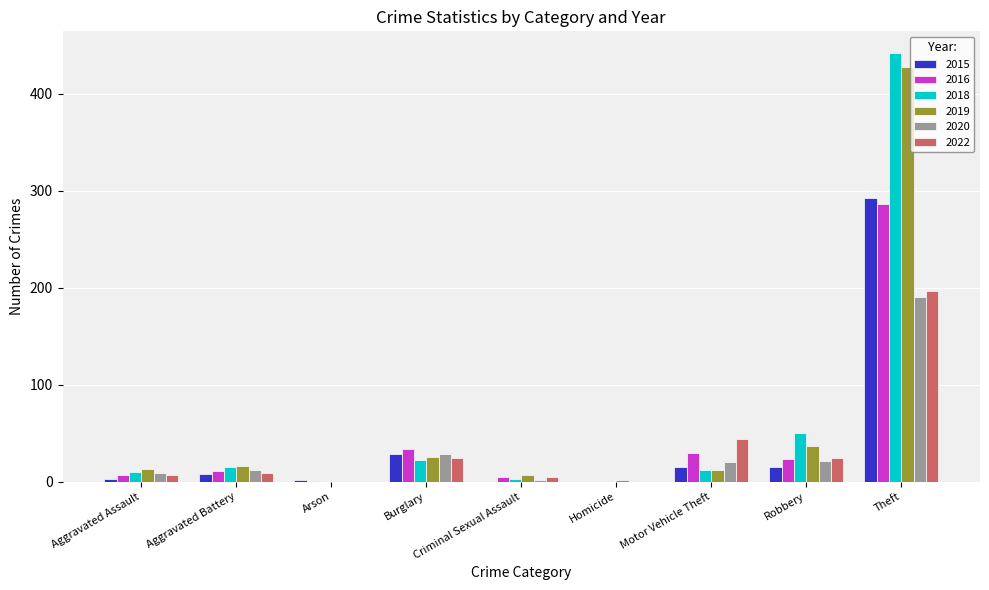

Is it true that 2015 equals -109 at Homicide?

False